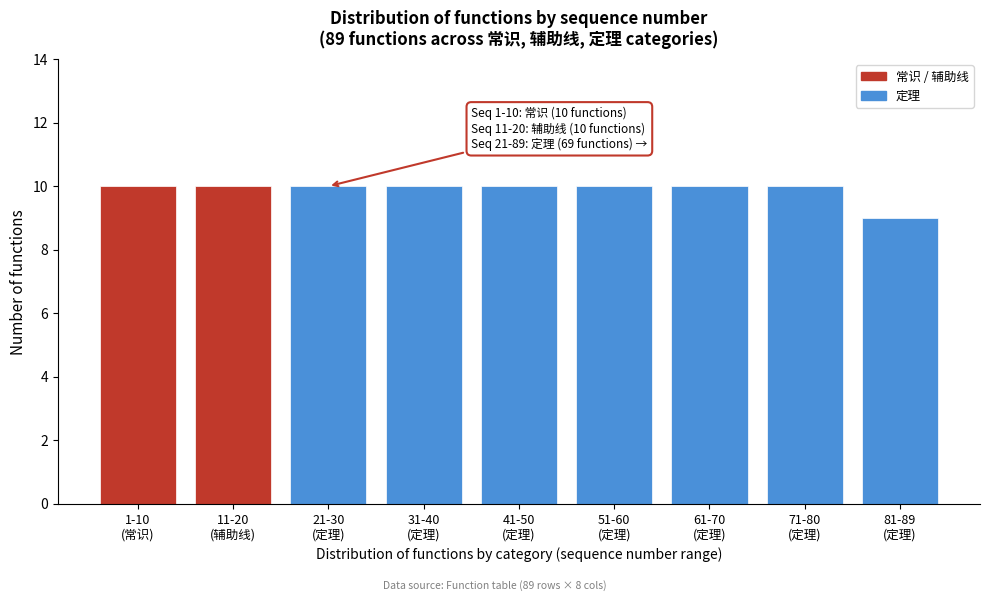

Reading left to right, transcribe all the data shown in this chart.

10	10	10	10	10	10	10	10	9